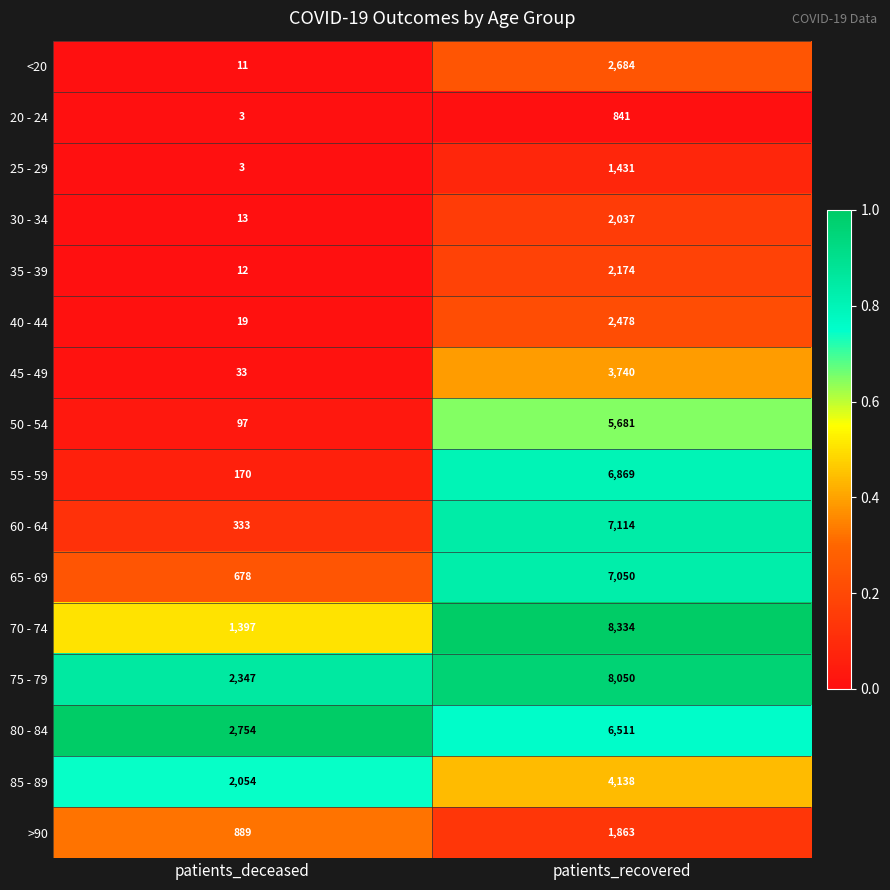

Which series has the largest total across all categories?

75 - 79